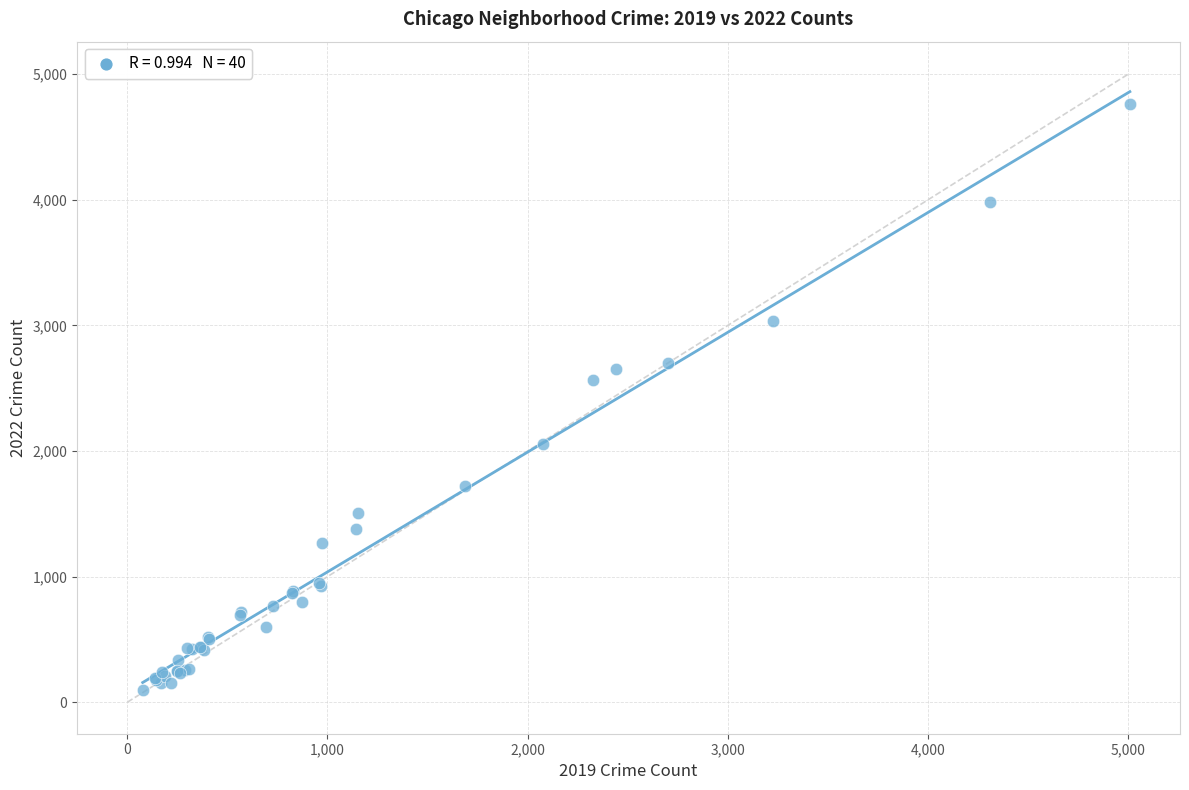

What Y value in the scatter plot is closest to 2430?

2566